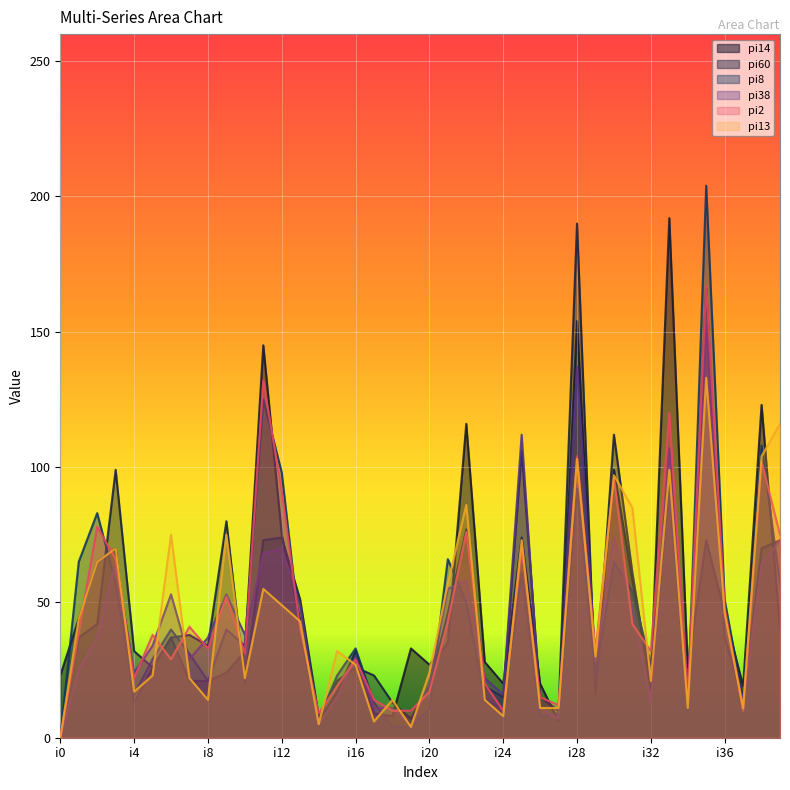

How many lines are shown in the chart?

6